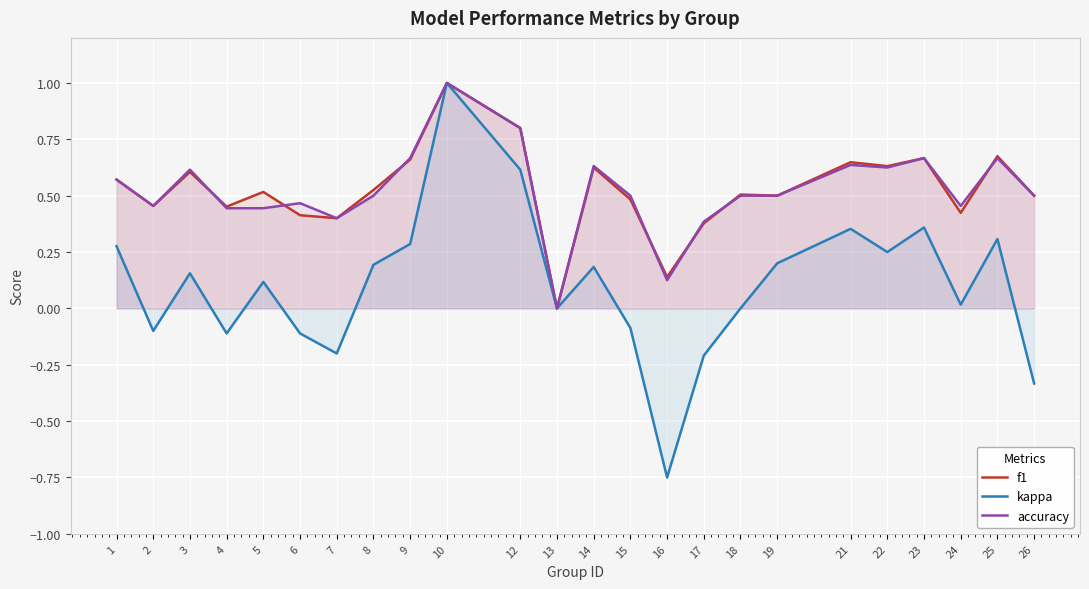

Which has a higher value, 10 or 19?

10